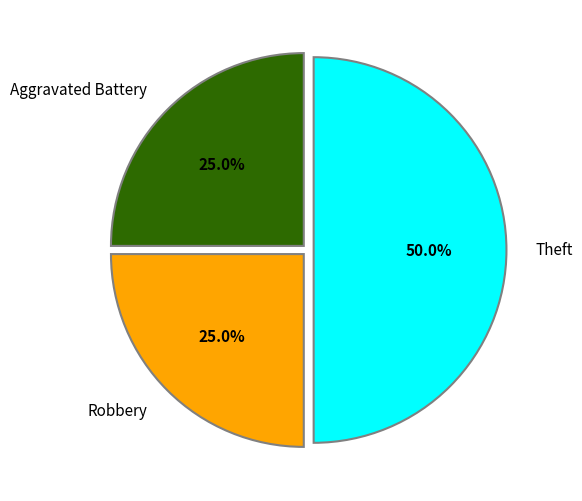

To the nearest percent, what percentage of the pie is Theft?

50%